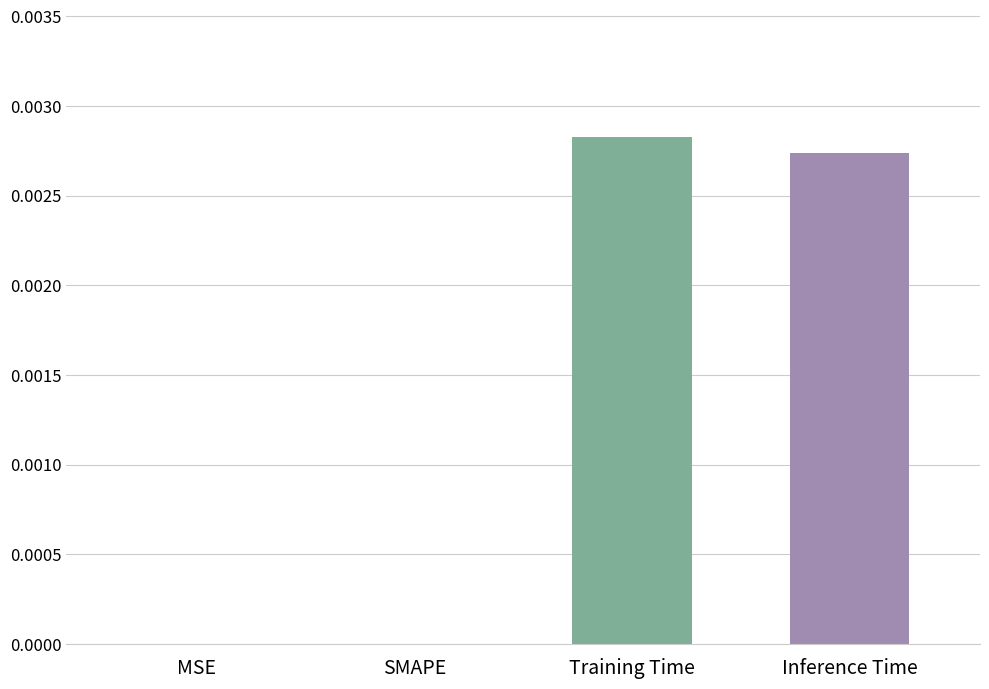

At which category does the chart reach its peak across all series?

Training Time